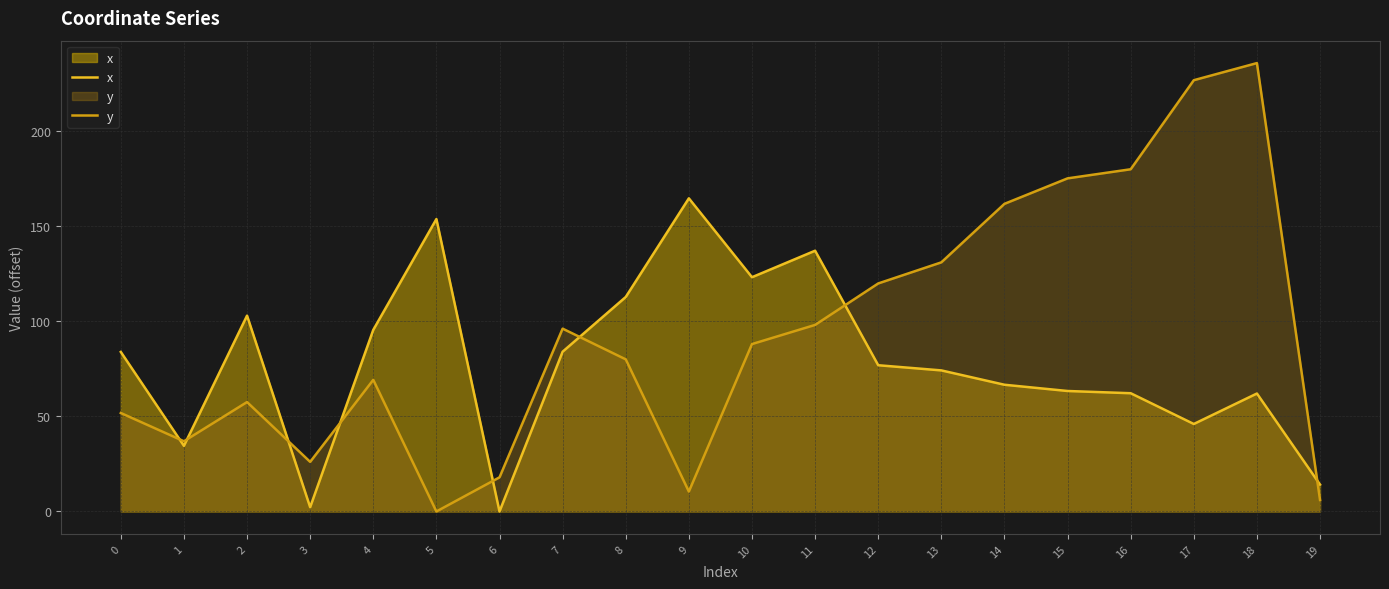

Is the value of x at 5 greater than the value of y at 7?

Yes